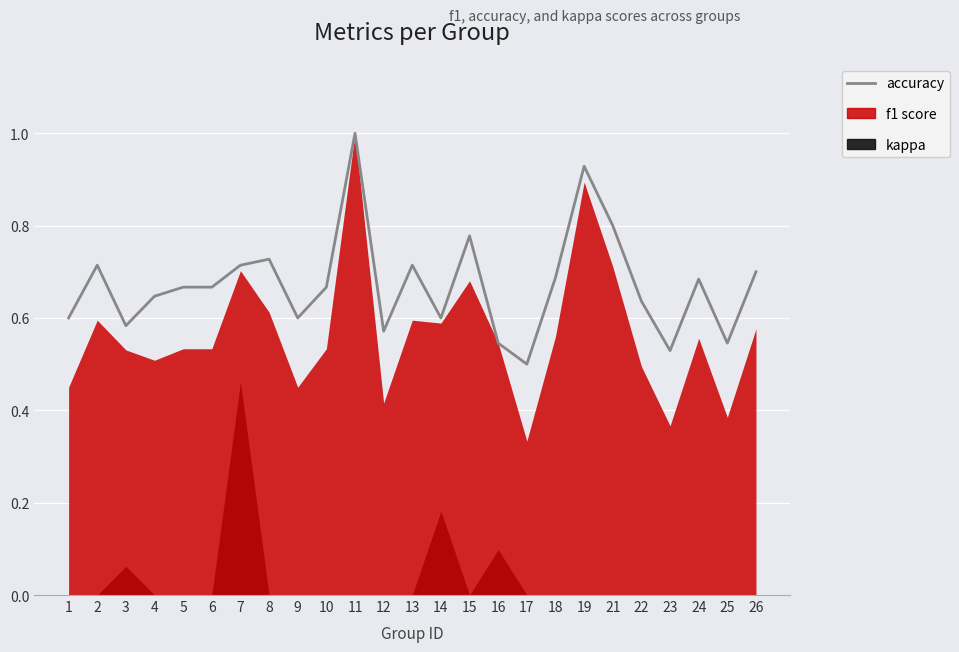

Rank the categories by value from highest to lowest.

11, 19, 21, 15, 8, 2, 7, 13, 26, 18, 24, 5, 6, 10, 4, 22, 1, 9, 14, 3, 12, 16, 25, 23, 17